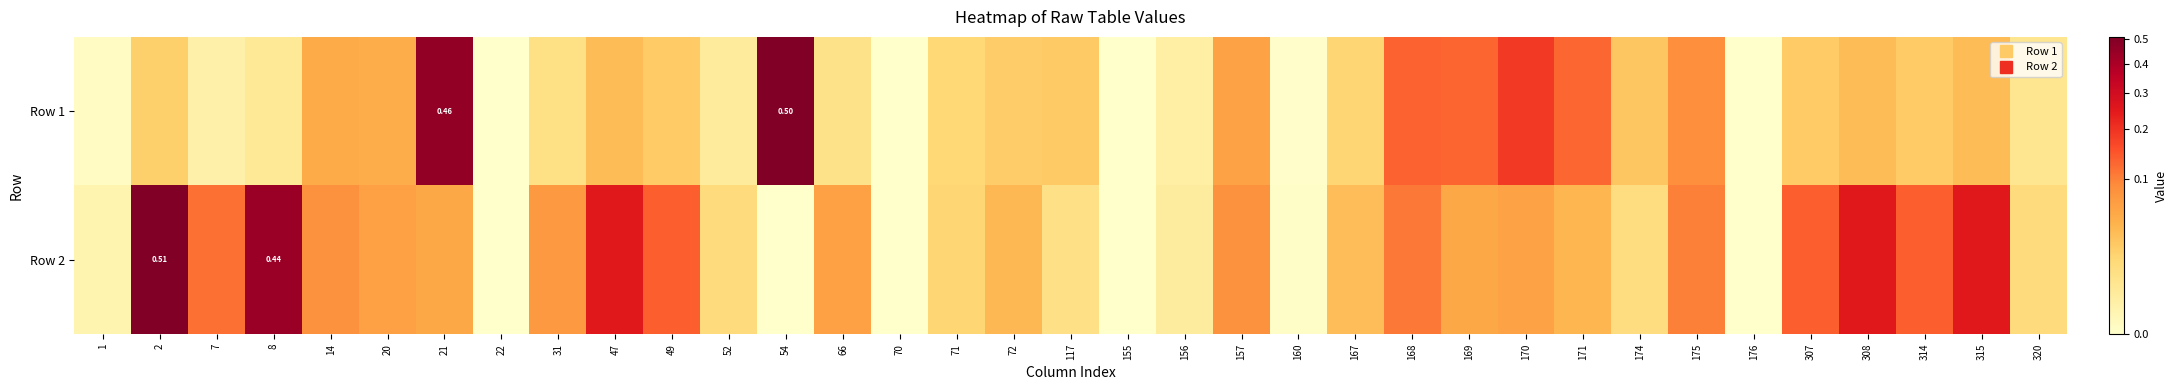

How many values in Row 2 are above zero?

34